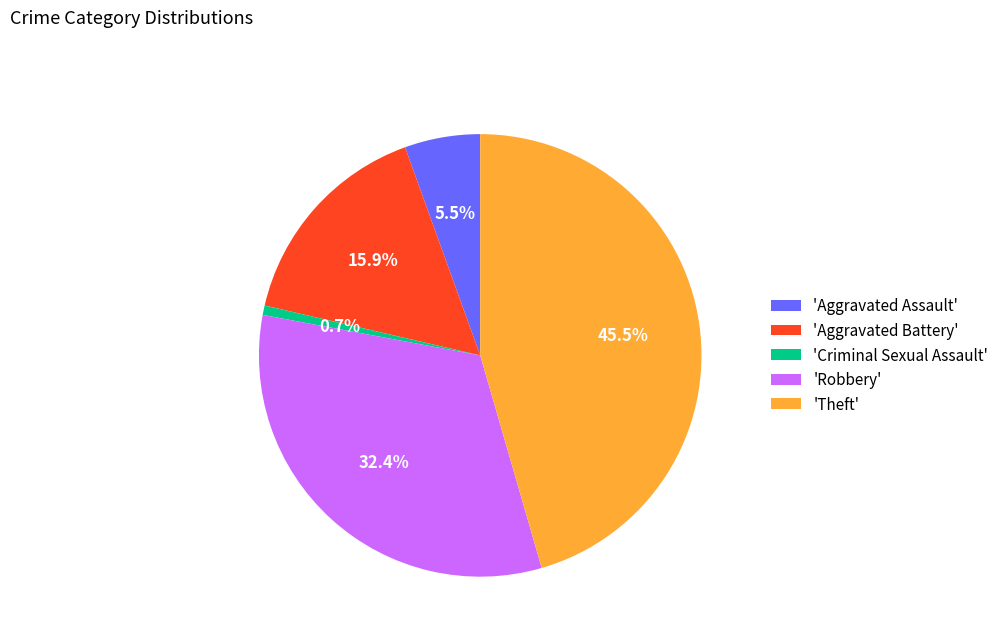

Does any single category account for the majority?

No